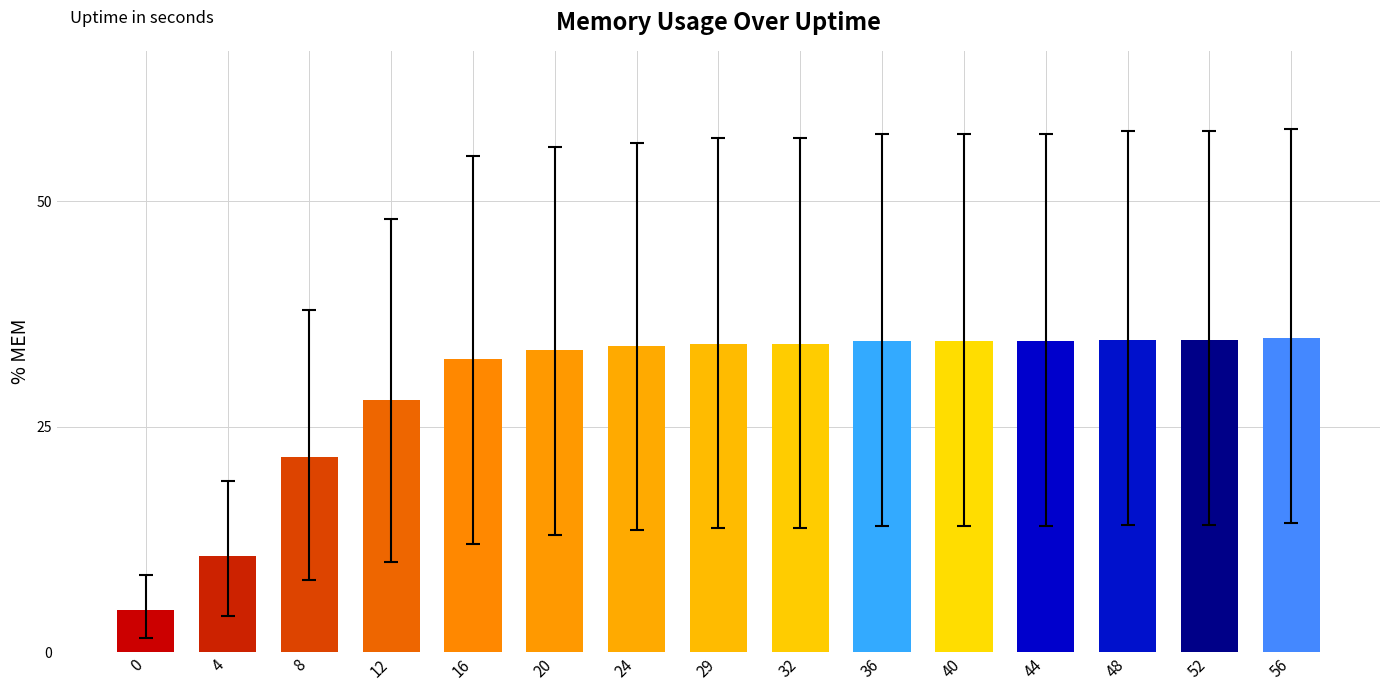

At which label is the value closest to 19?

8